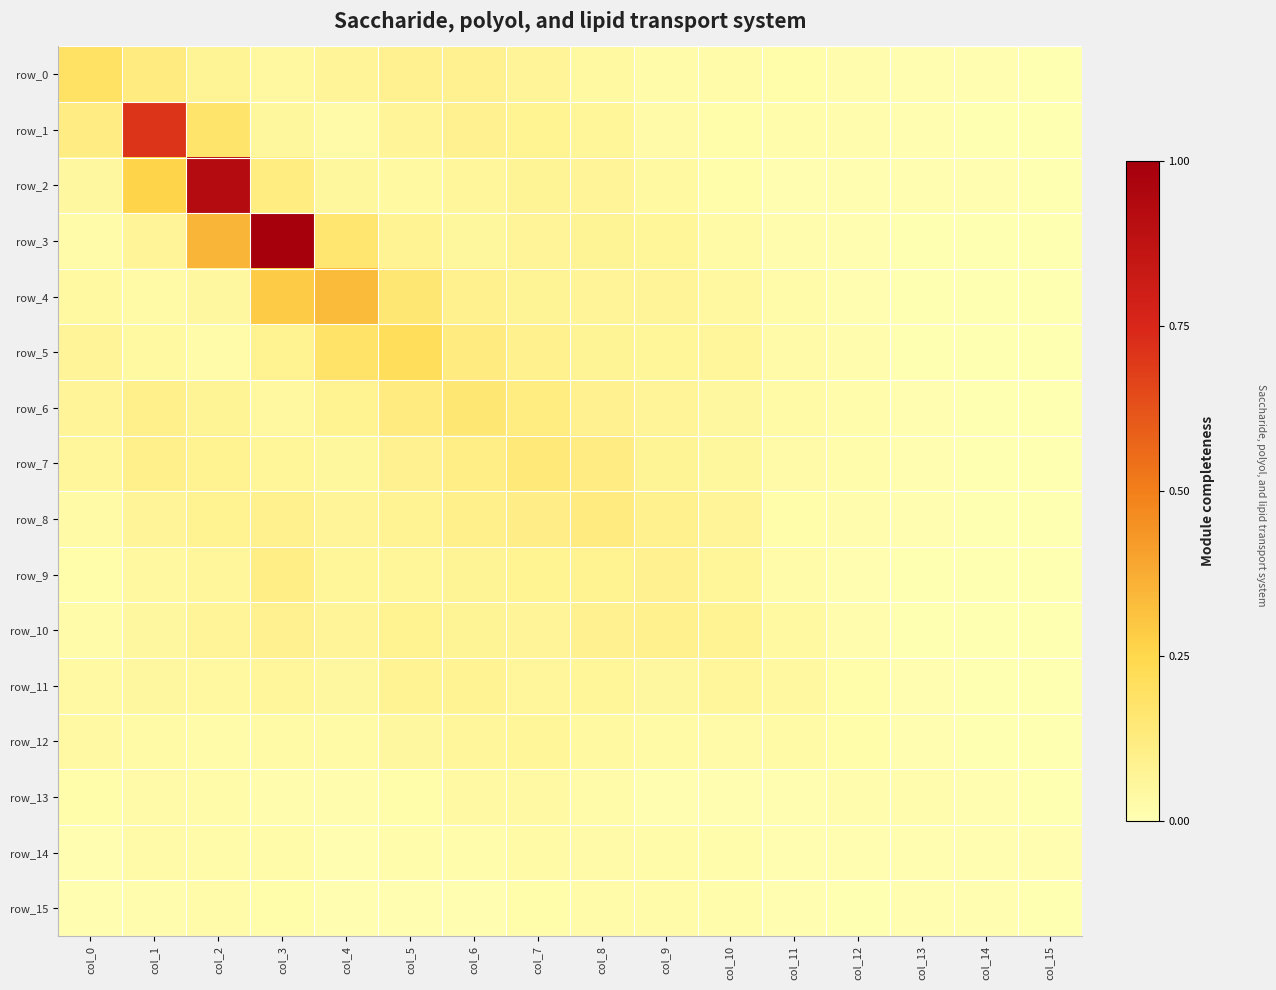

What is the difference between the second highest and minimum values in the row_5 series?

2.7